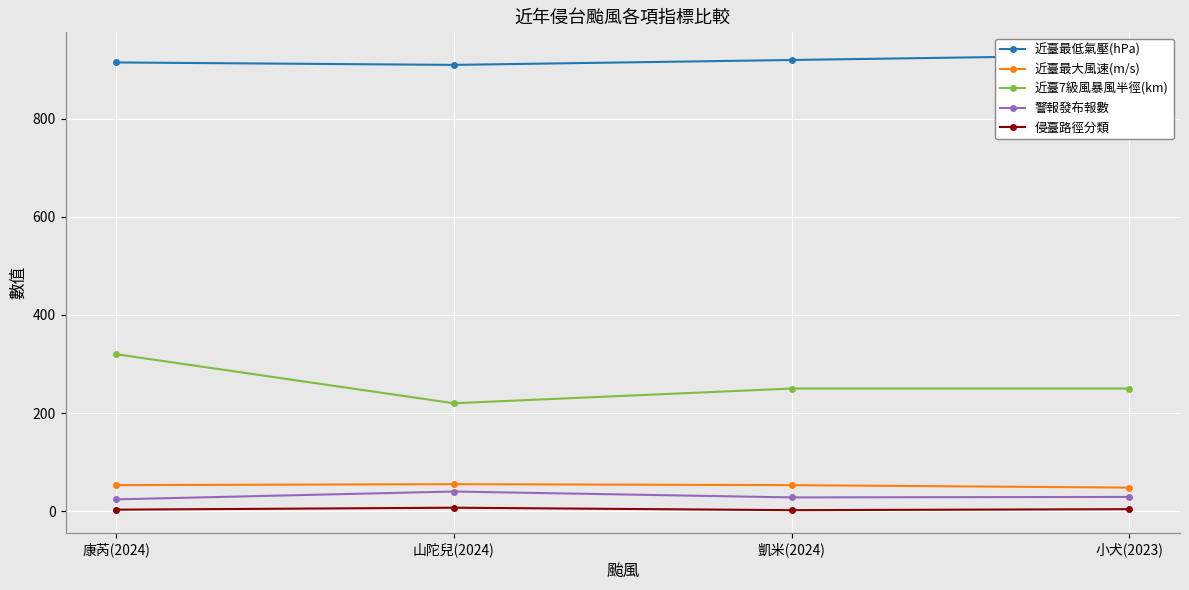

At how many categories does at least one series exceed 693?

4